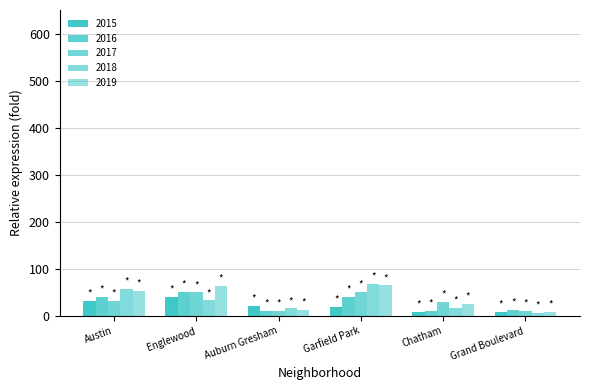

How many groups of bars are there?

6